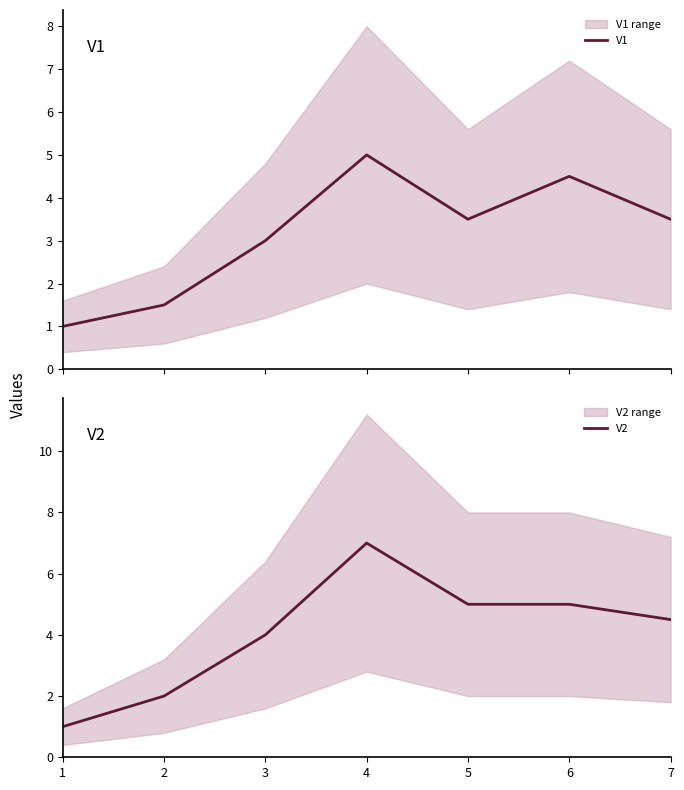

Is it true that V2 equals 3.3 at 2?

False